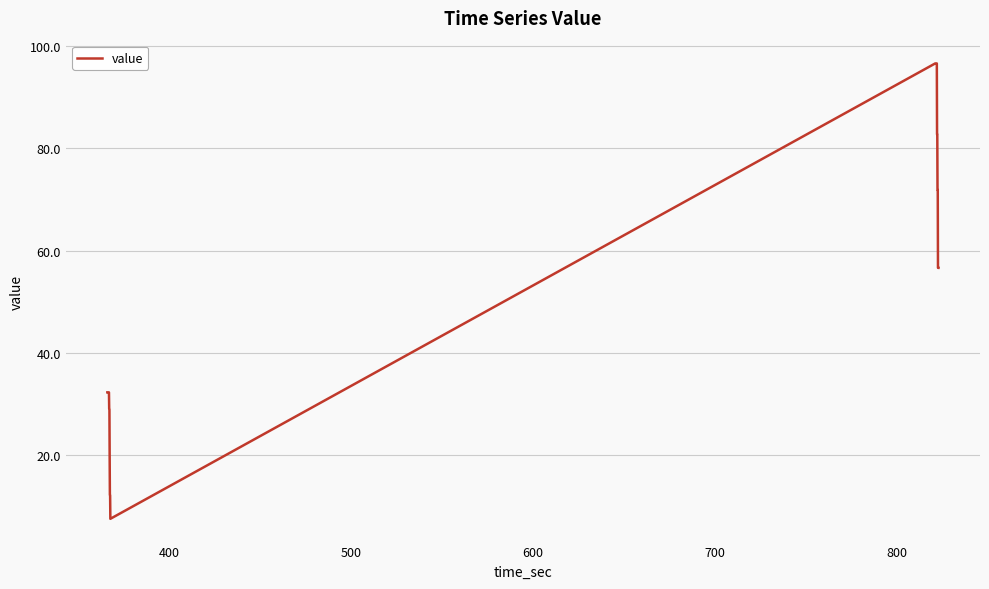

What is the average value?

55.9